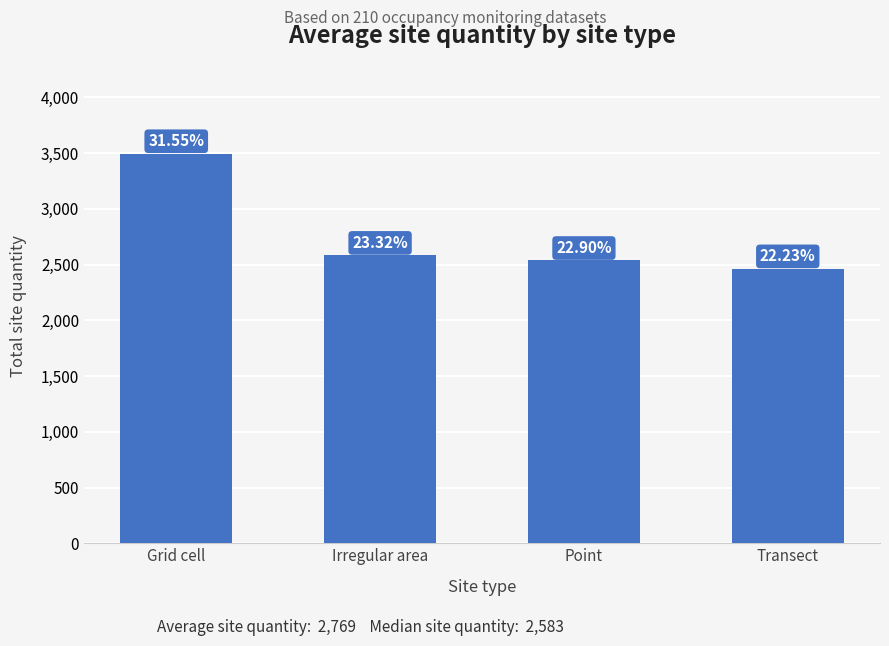

Where does the data first go above 2583?

Grid cell